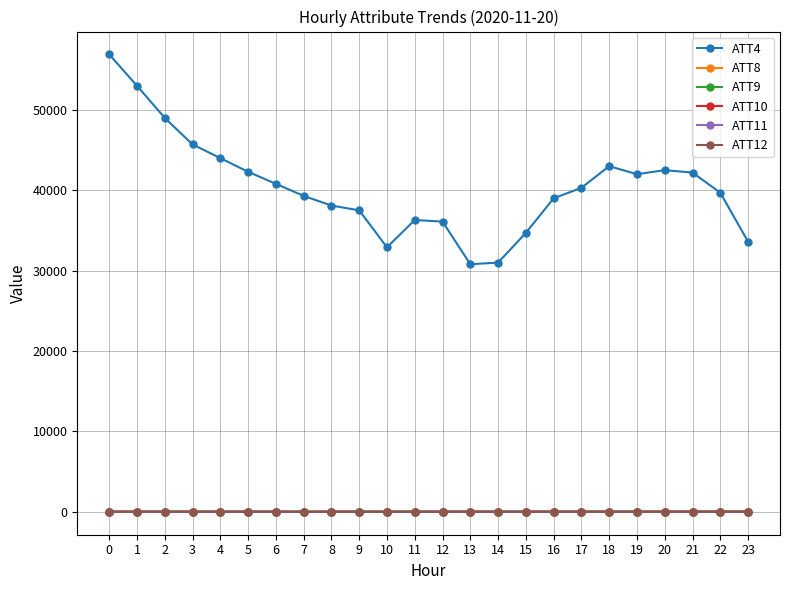

What is the difference between the highest and lowest values at 3?

45702.9